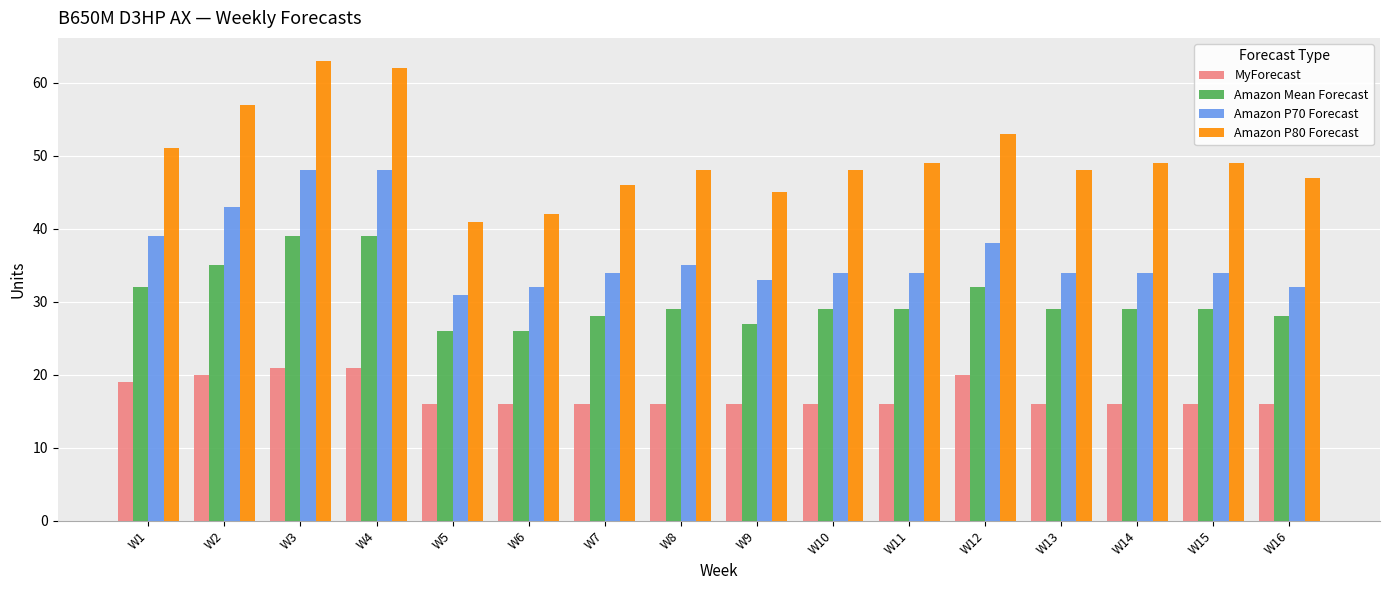

Are the bars grouped side by side (vs. stacked)?

Yes